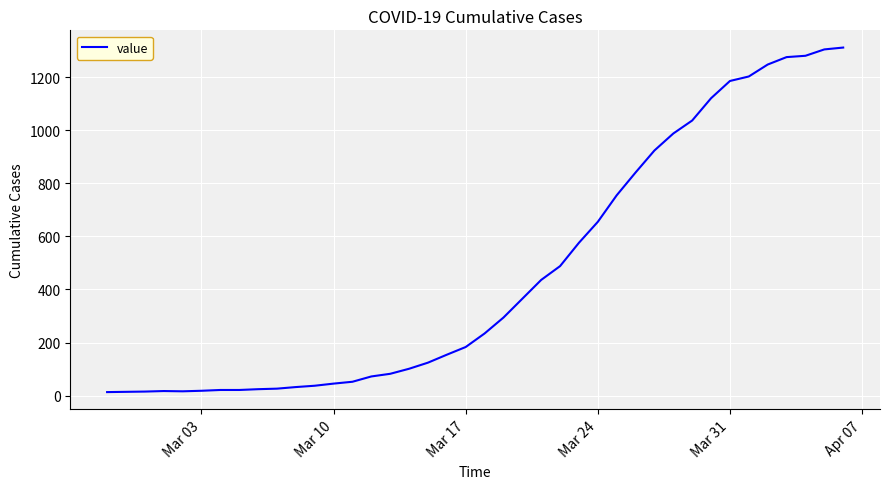

What is the maximum value shown in the chart?

1312